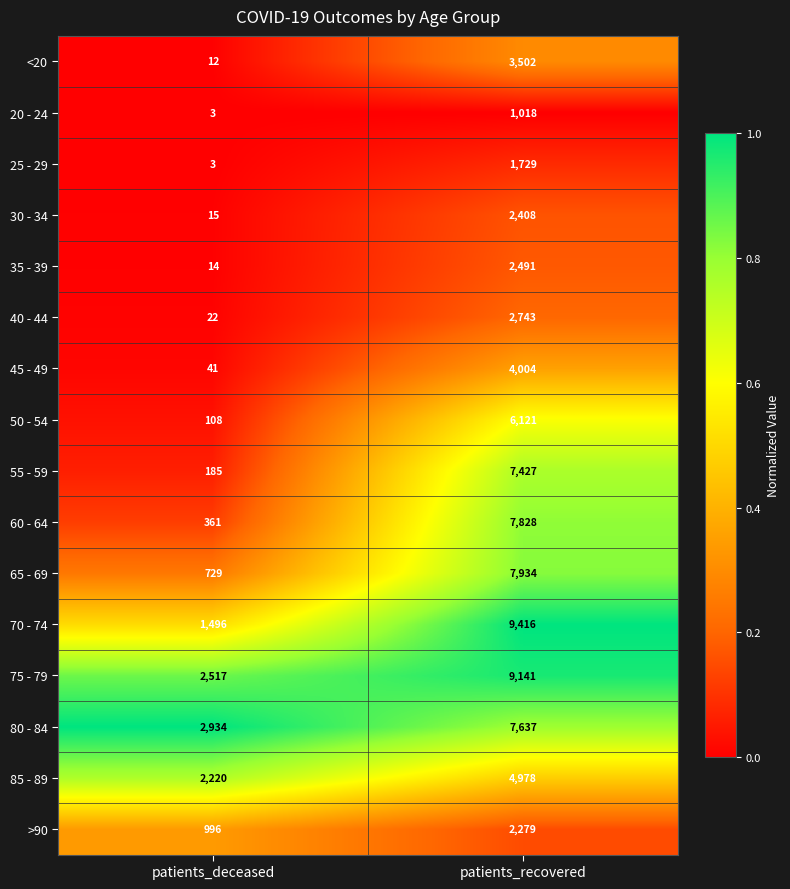

What value does the 85 - 89 series have at patients_recovered?

4978